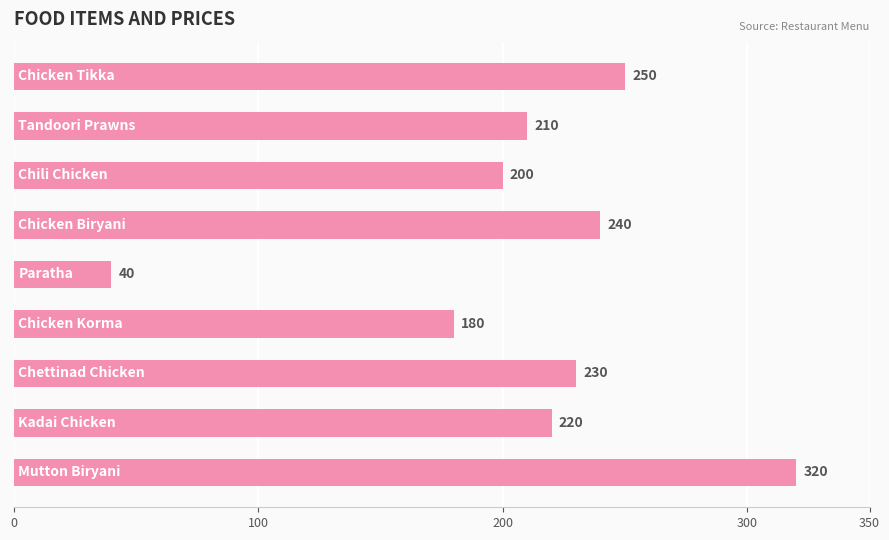

What is the difference between the maximum and minimum values?

280